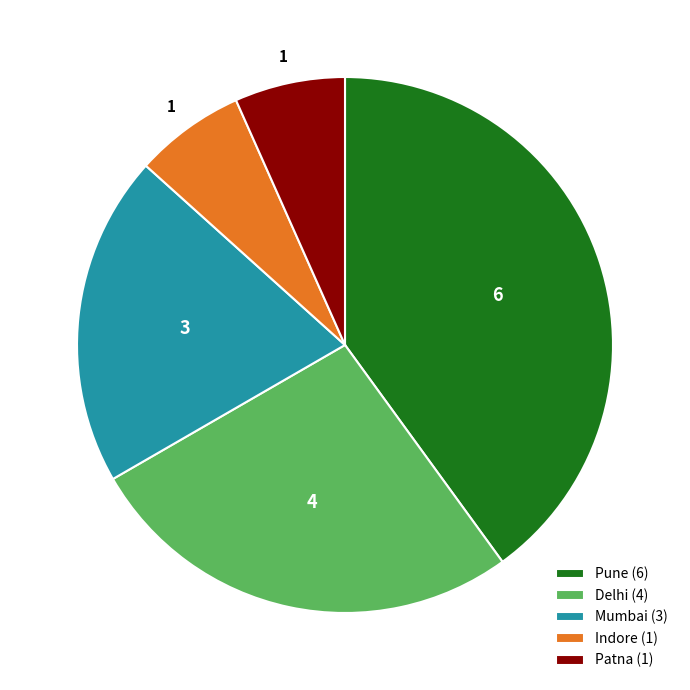

True or false: Mumbai accounts for 20% of the total.

True